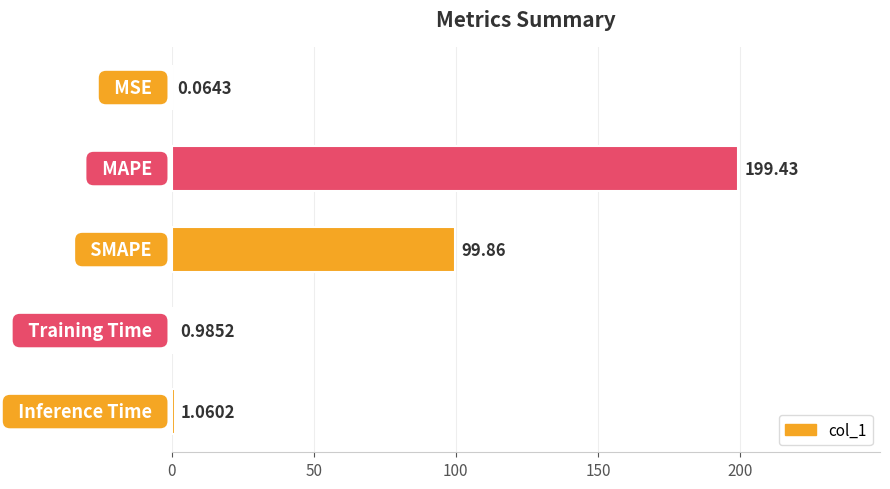

Are the bars horizontal?

Yes